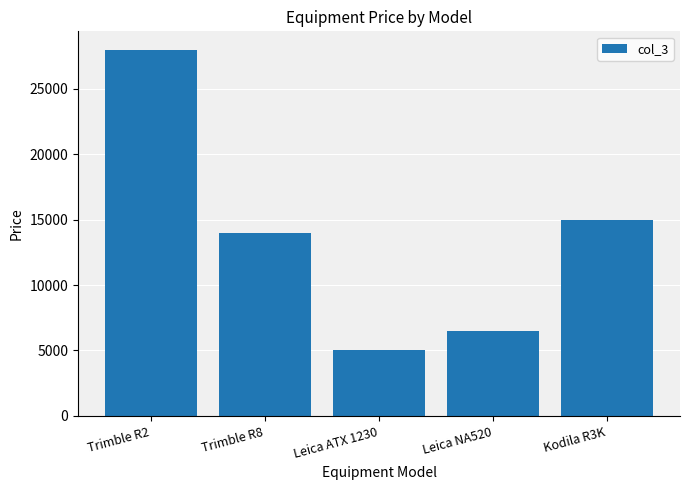

List the labels in order of value, largest first.

Trimble R2, Kodila R3K, Trimble R8, Leica NA520, Leica ATX 1230